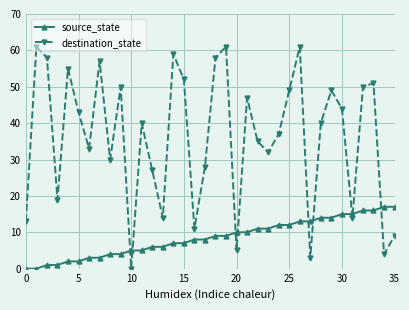

Reading left to right, list all the values displayed in this chart.

source_state: 0	0	1	1	2	2	3	3	4	4	5	5	6	6	7	7	8	8	9	9	10	10	11	11	12	12	13	13	14	14	15	15	16	16	17	17
destination_state: 13	61	58	19	55	43	33	57	30	50	0	40	27	14	59	52	11	28	58	61	5	47	35	32	37	49	61	3	40	49	44	14	50	51	4	9